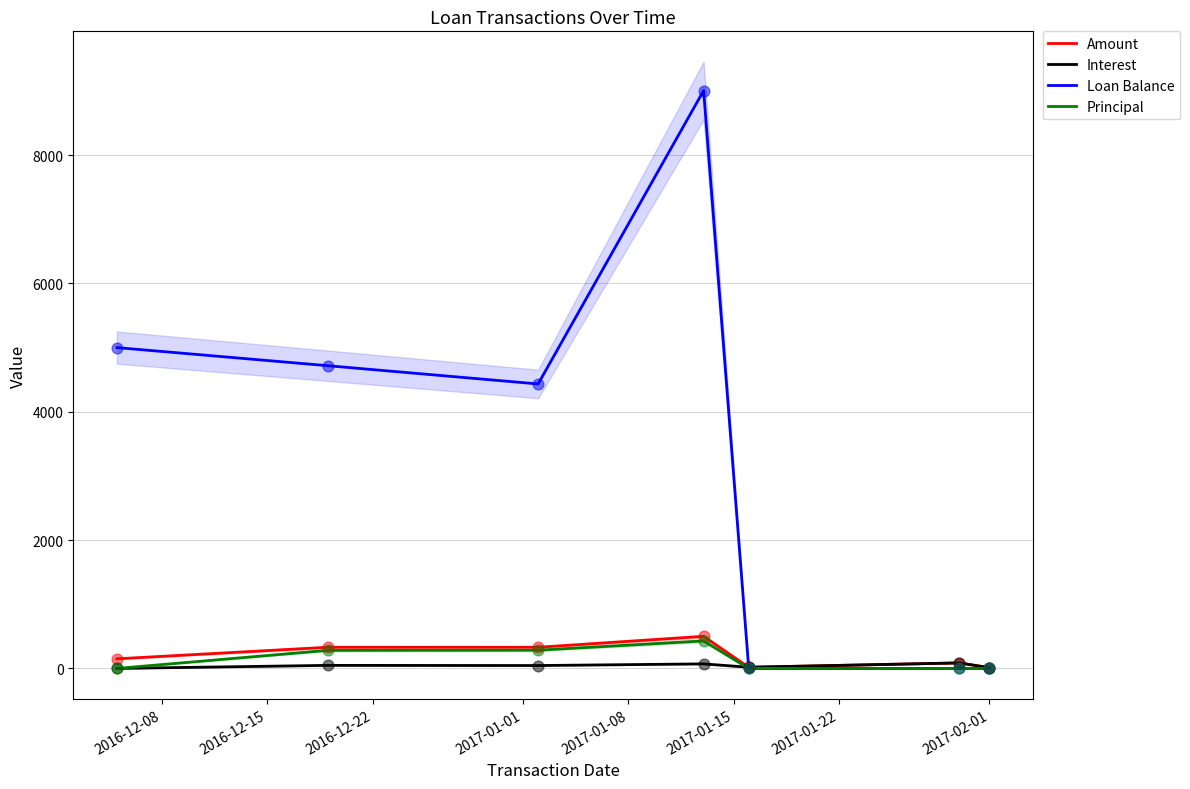

Which series has the widest spread of Y values?

Loan Balance